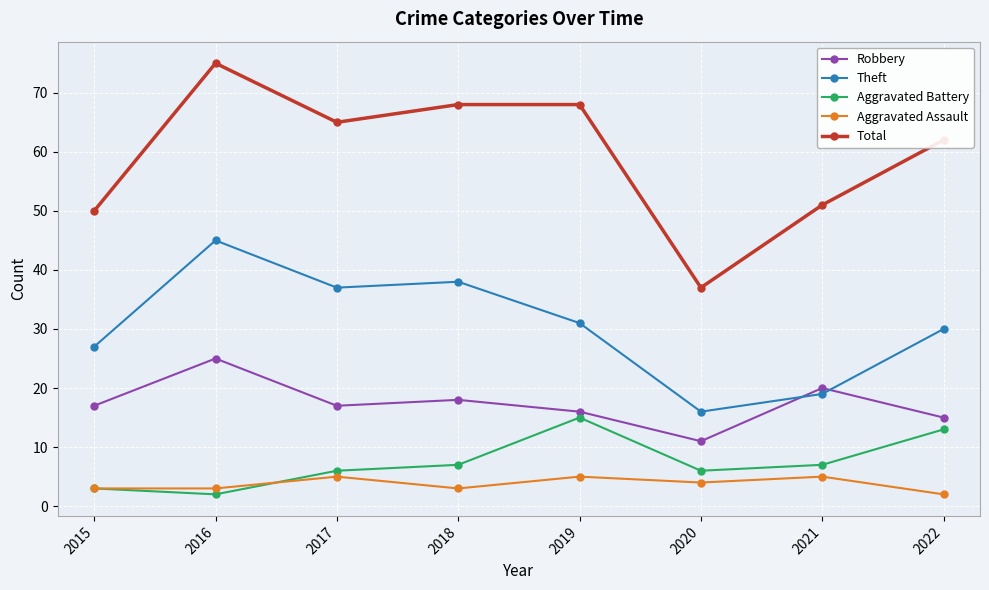

Which series has the largest range (max minus min)?

Total